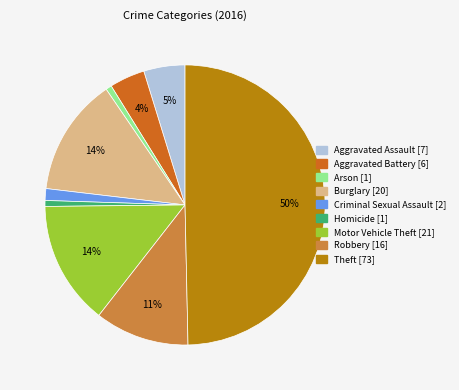

Between Aggravated Assault and Arson, which is larger?

Aggravated Assault